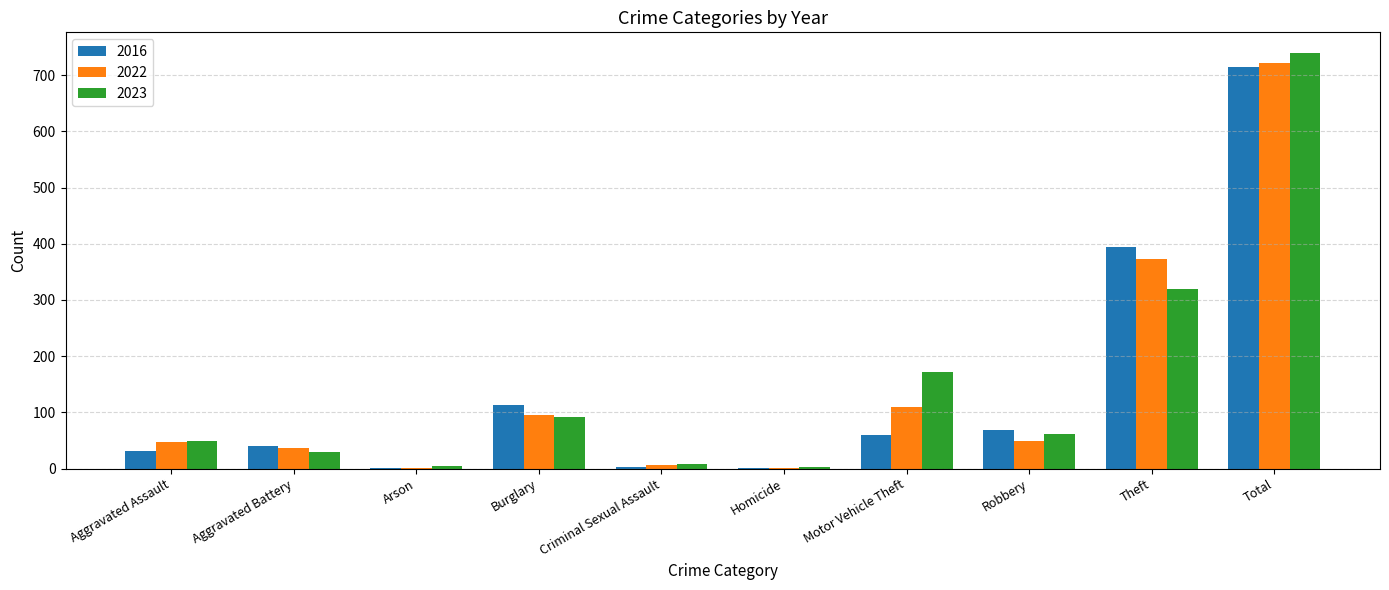

What is the sum of the 2023 values at Burglary and Robbery?

152